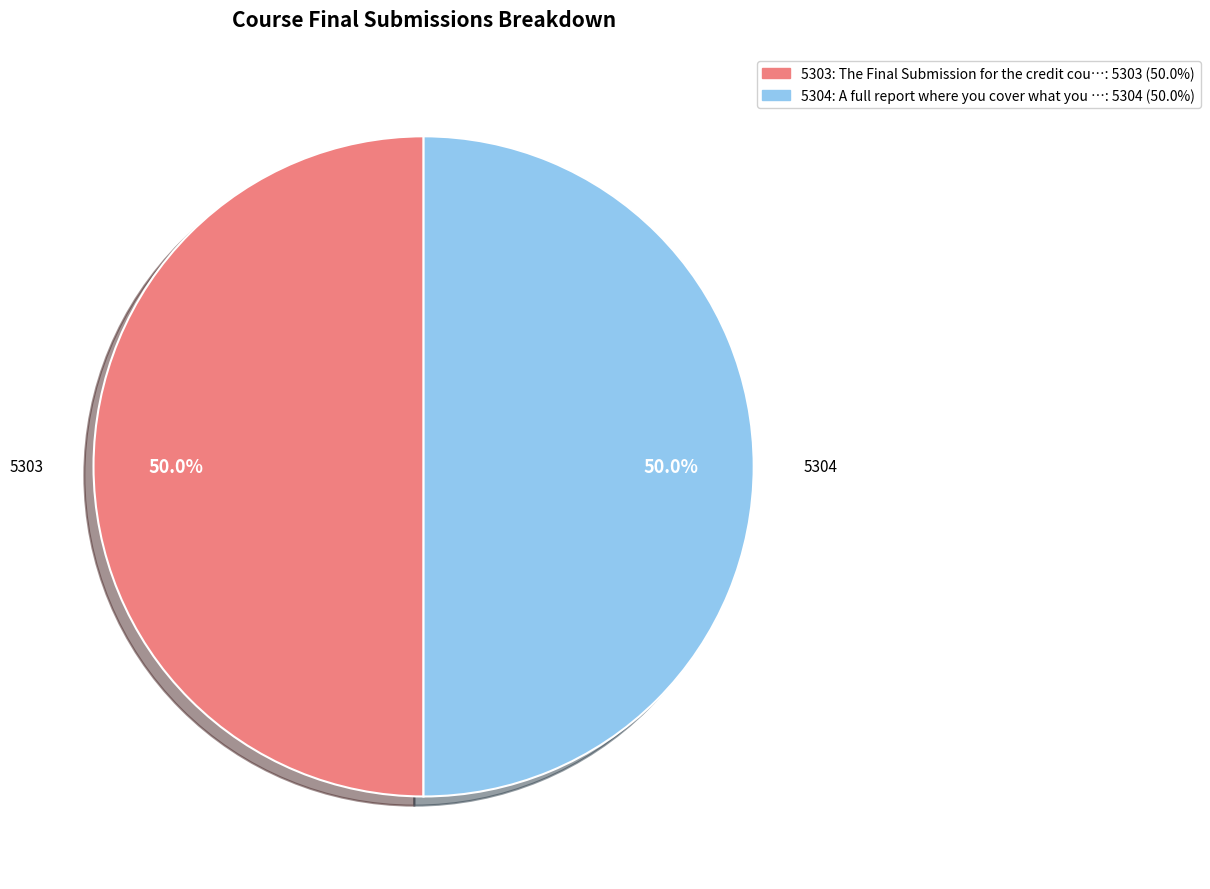

Is it true that 5304 is 50% of the pie?

True